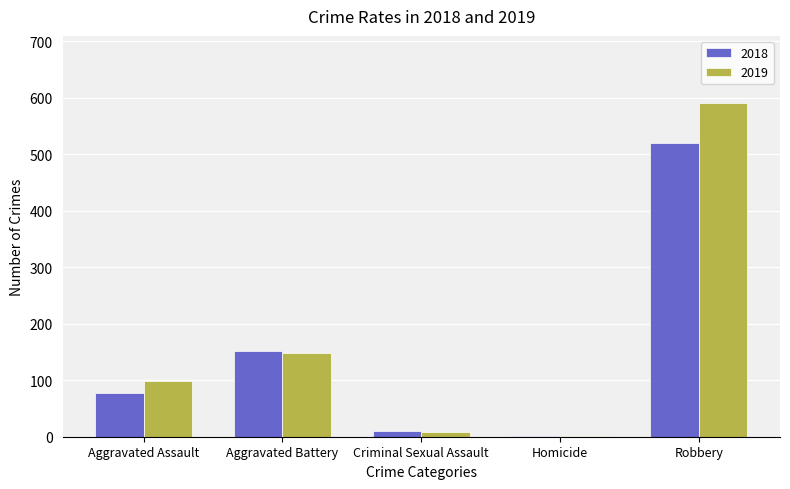

What is the total value across all series at Aggravated Assault?

175